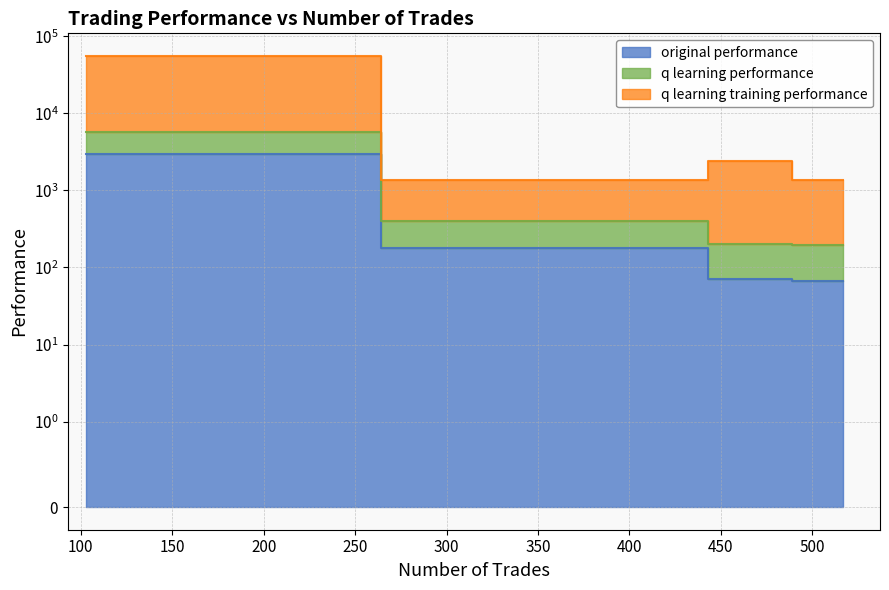

True or false: original performance and q learning training performance cross at least once.

False